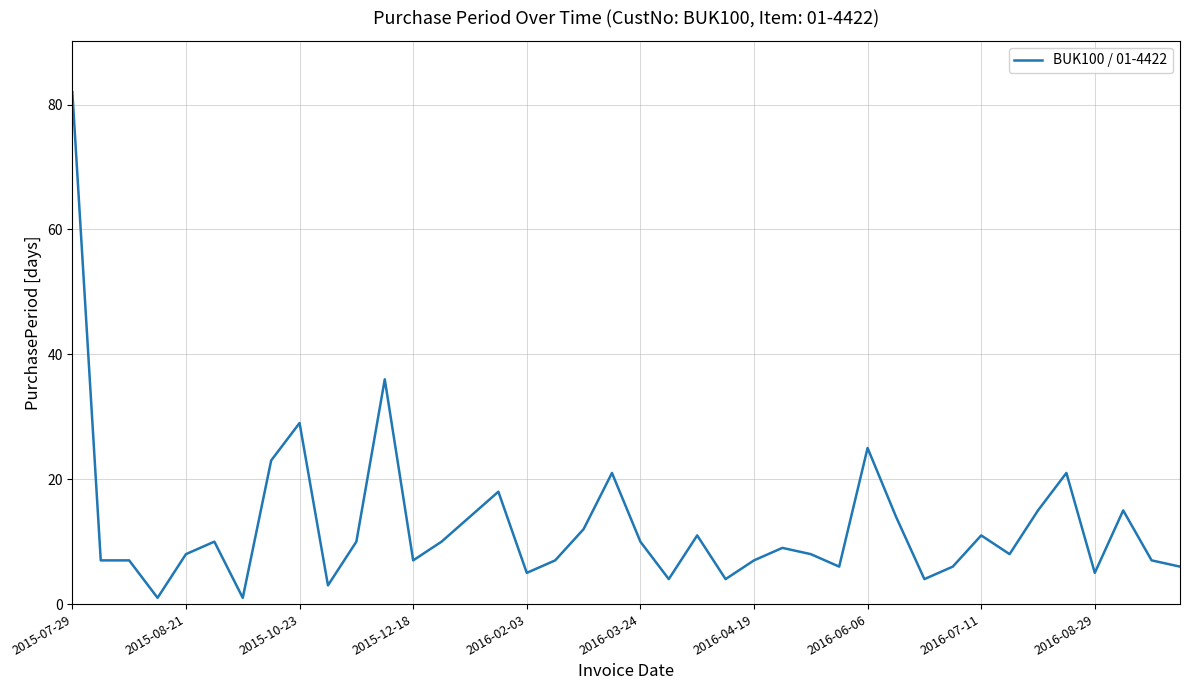

What is the greatest value displayed?

82